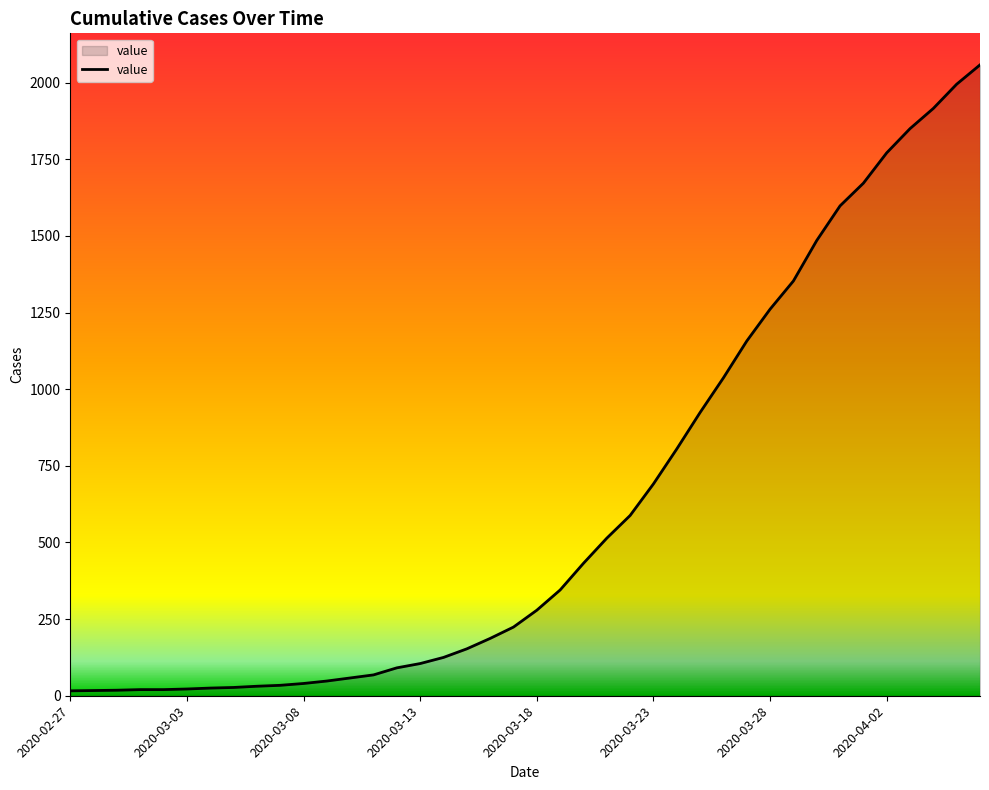

What is the maximum value shown in the chart?

2058